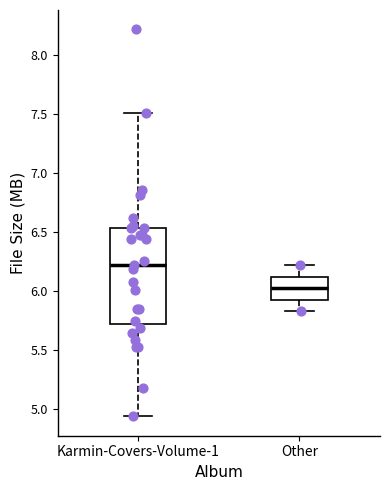

Reading left to right, transcribe this box plot: for each box, give where its median line is, the range the box spans, and where its two whiskers end, as read against the y-axis. The values are not printed on the chart, so give them approximately, as read against the axis.

Karmin-Covers-Volume-1: median 6.20, box 5.70 to 6.55, whiskers 4.95 to 7.50
Other: median 6.05, box 5.95 to 6.10, whiskers 5.85 to 6.20